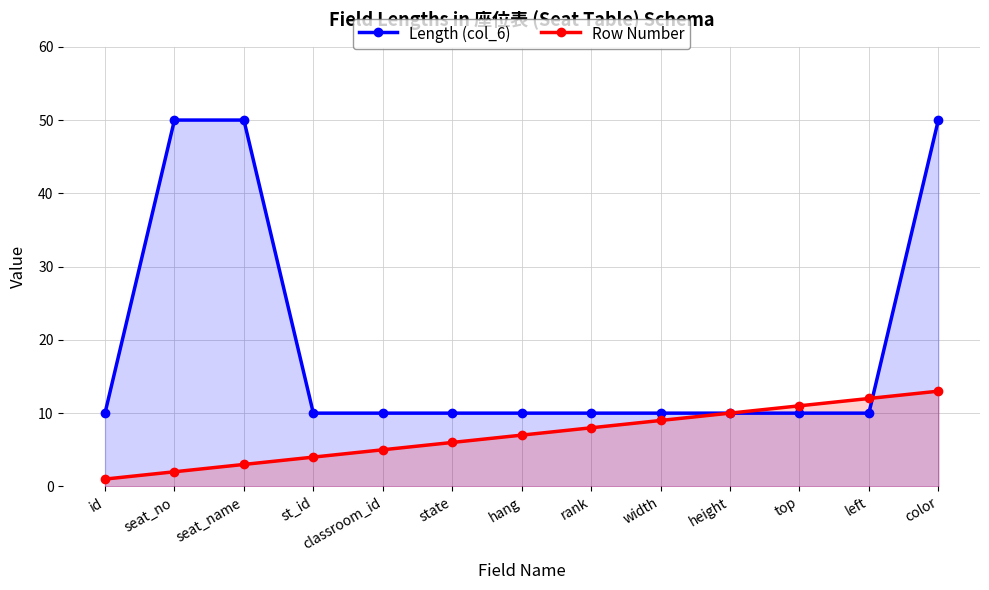

The Length (col_6) series shows 15 at state. True or false?

False